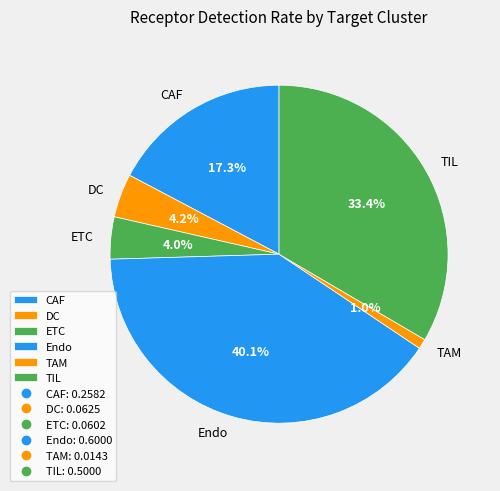

Count the number of slices in the pie.

6